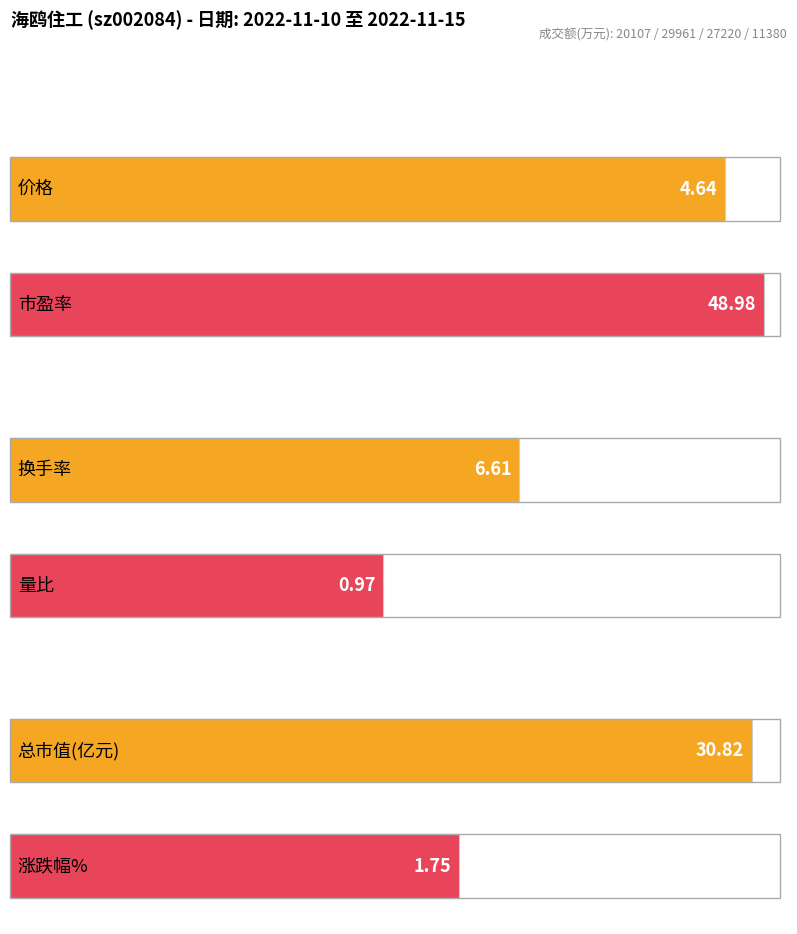

Read the 涨跌幅% value at 11380.

-0.9